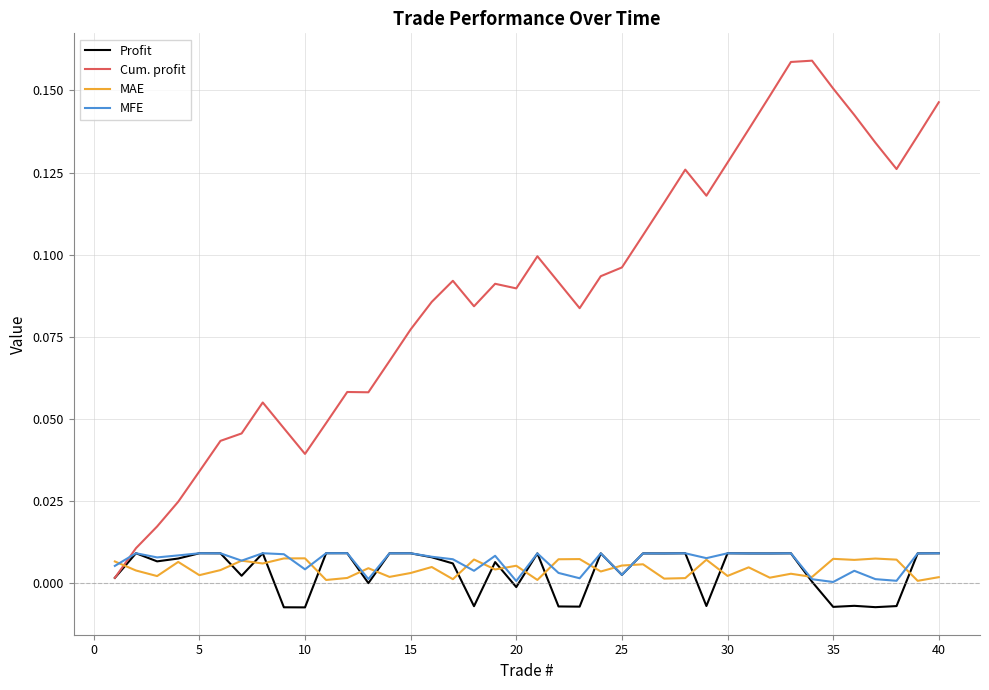

How many categories are shown in the chart?

40